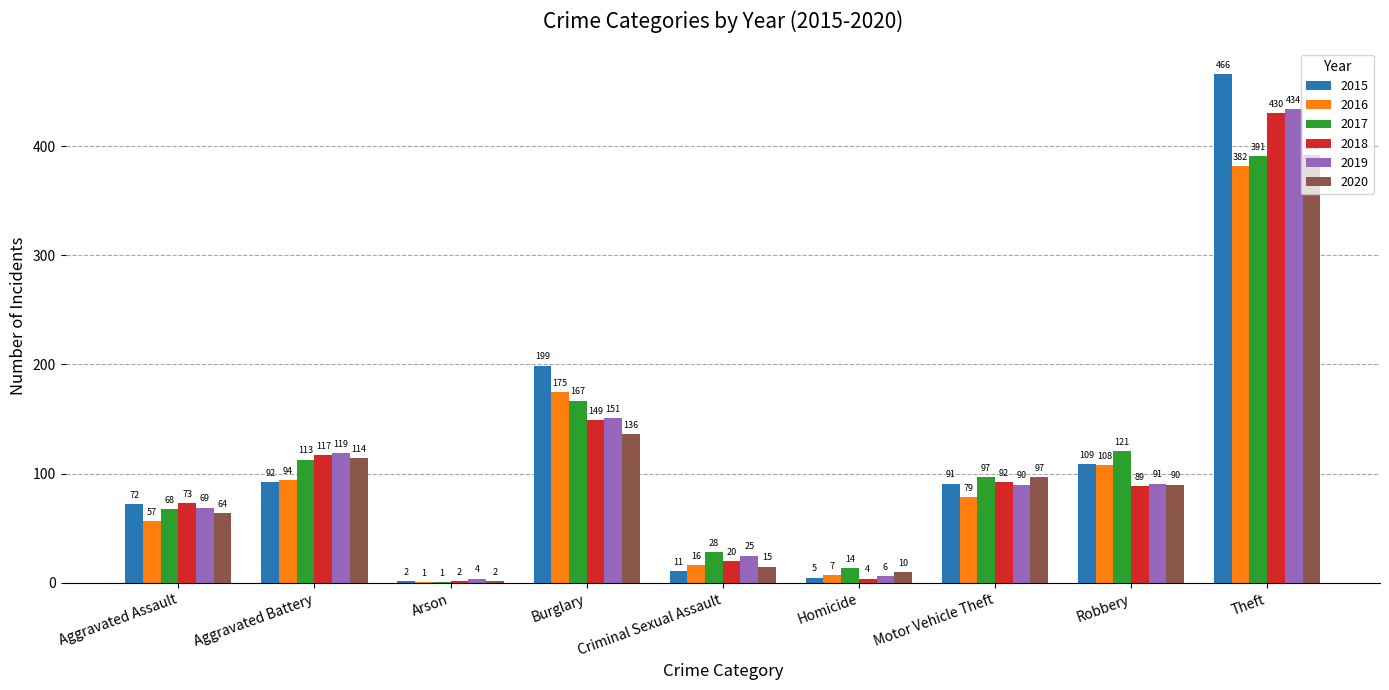

True or false: 2015 has a value of 2 at Arson.

True